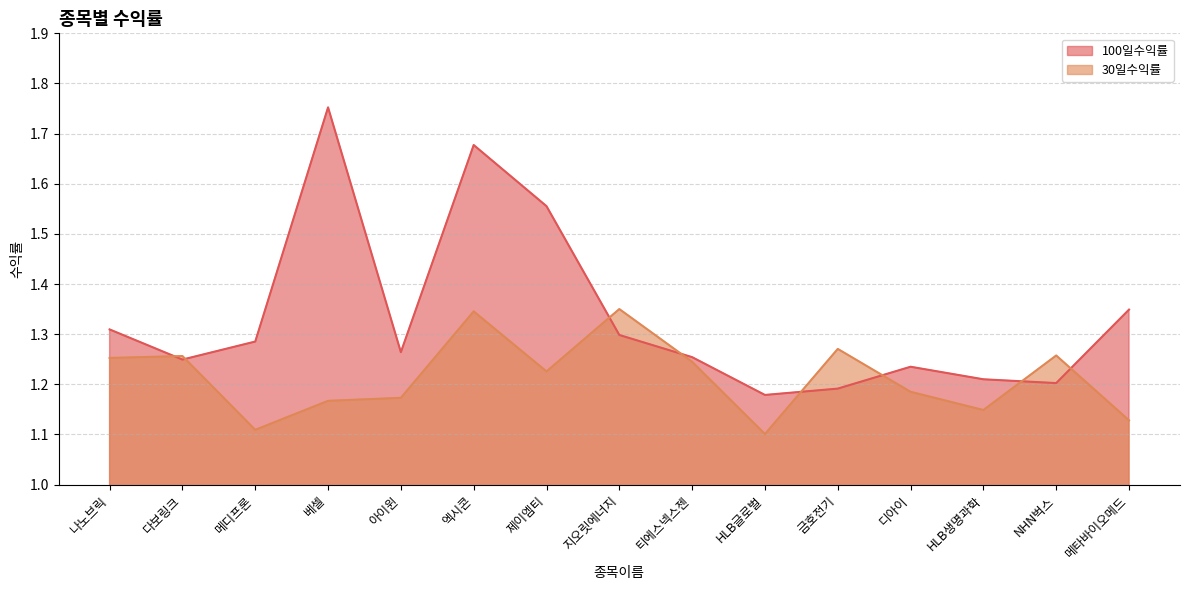

At which label does 30일수익률 reach its peak?

지오릿에너지